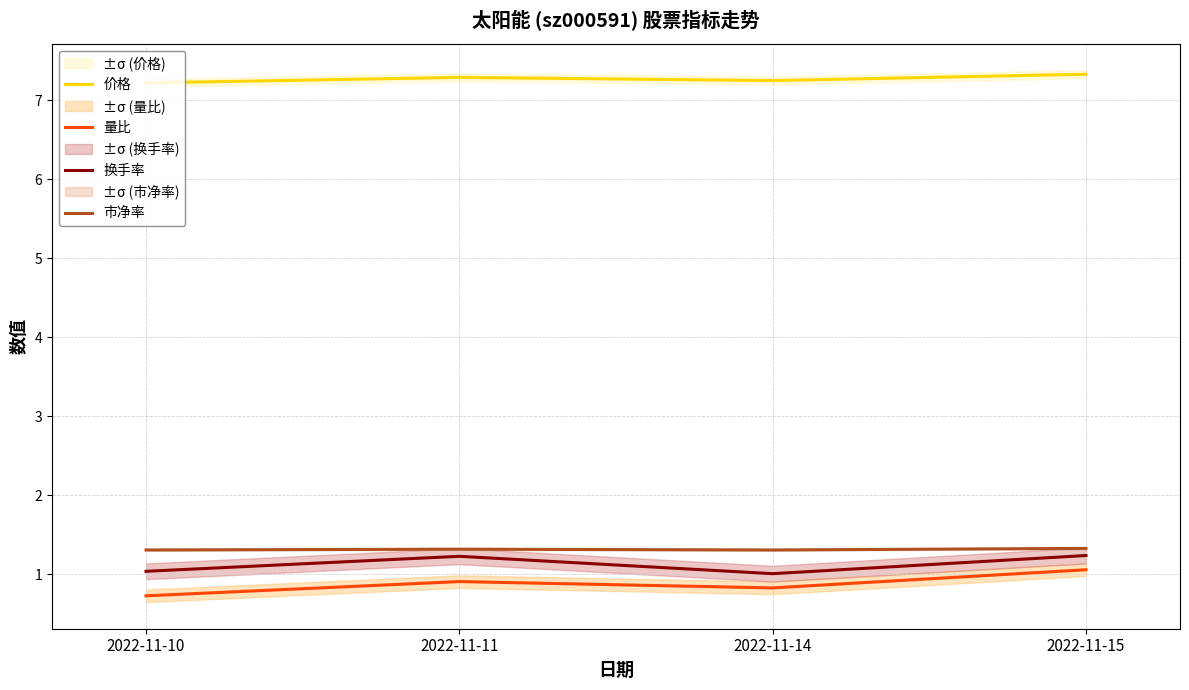

Which has a higher value, 2022-11-15 or 2022-11-10?

2022-11-15